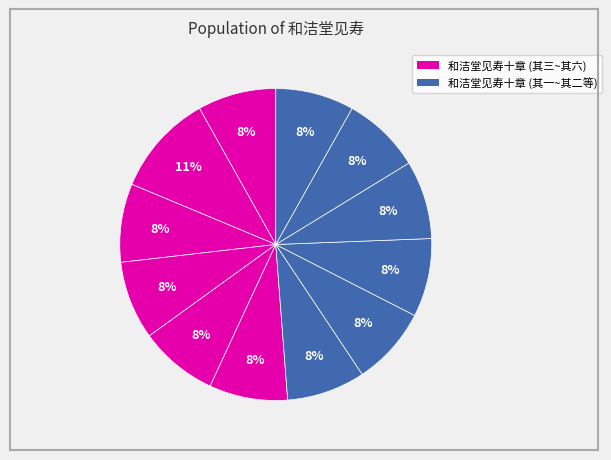

To the nearest percent, what is the average slice percentage?

8%